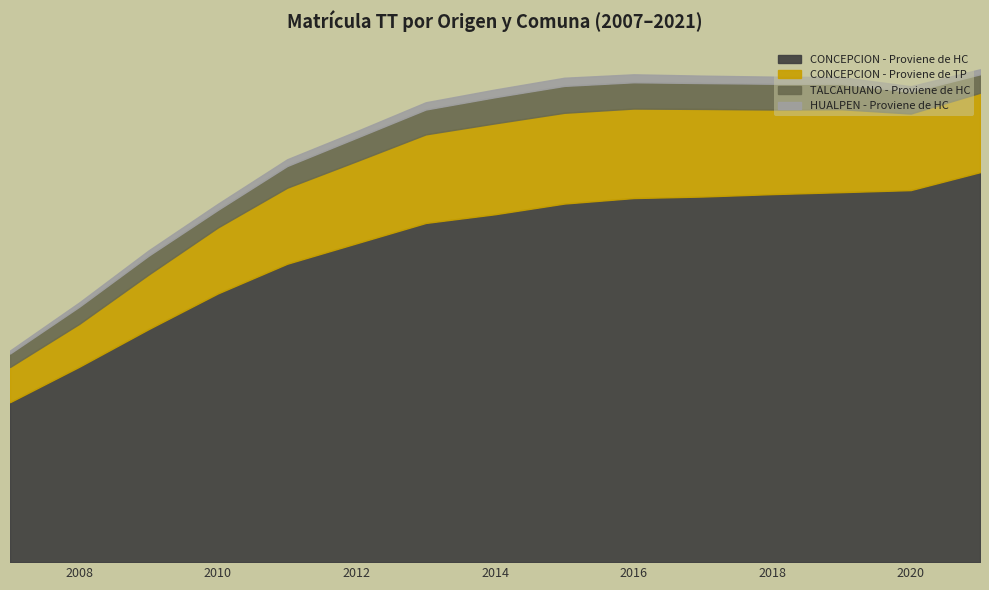

Is it true that HUALPEN - Proviene de HC equals 394 at 2010?

False